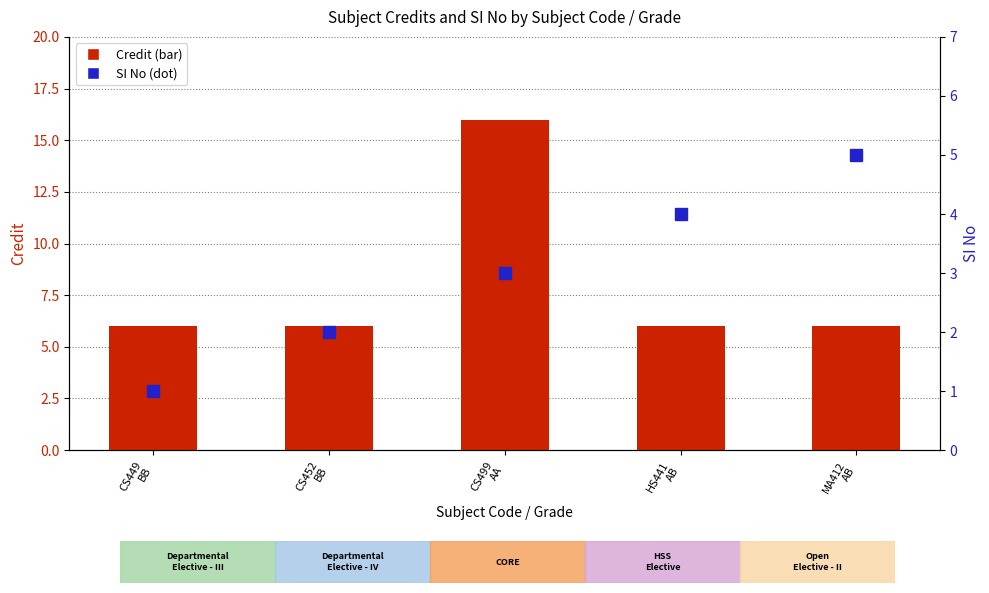

Are the bars horizontal?

No